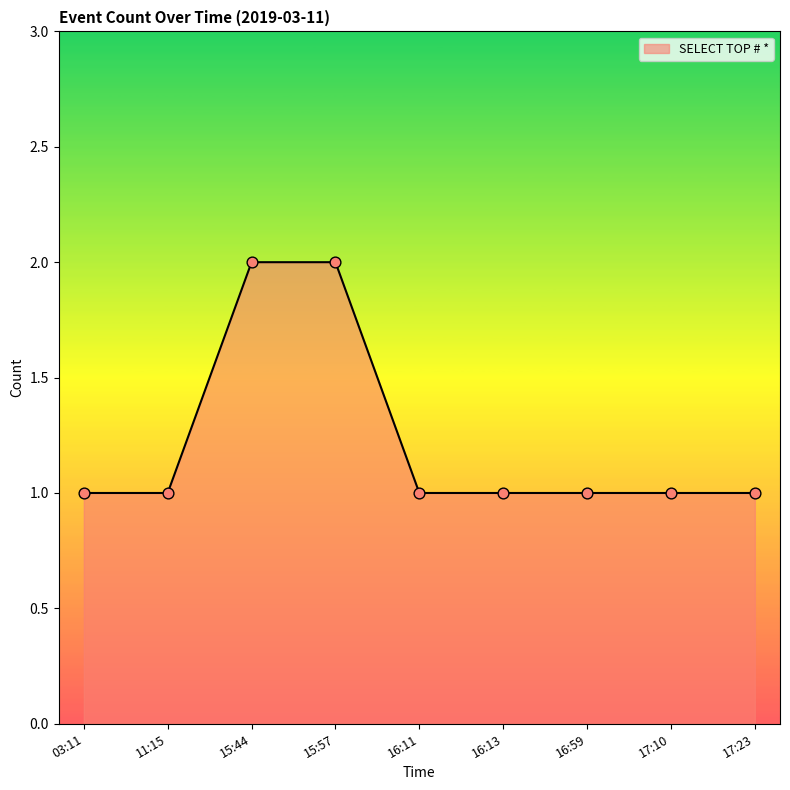

Between 15:44 and 16:11, which is larger?

15:44